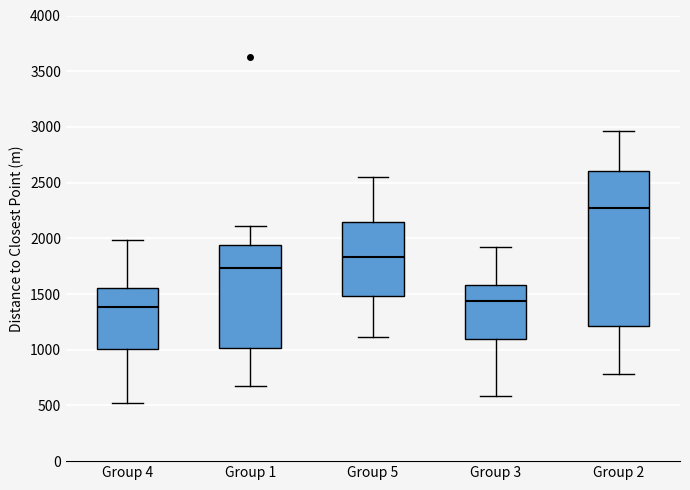

Comparing the boxes themselves (not the whiskers), which one is the tallest?

Group 2